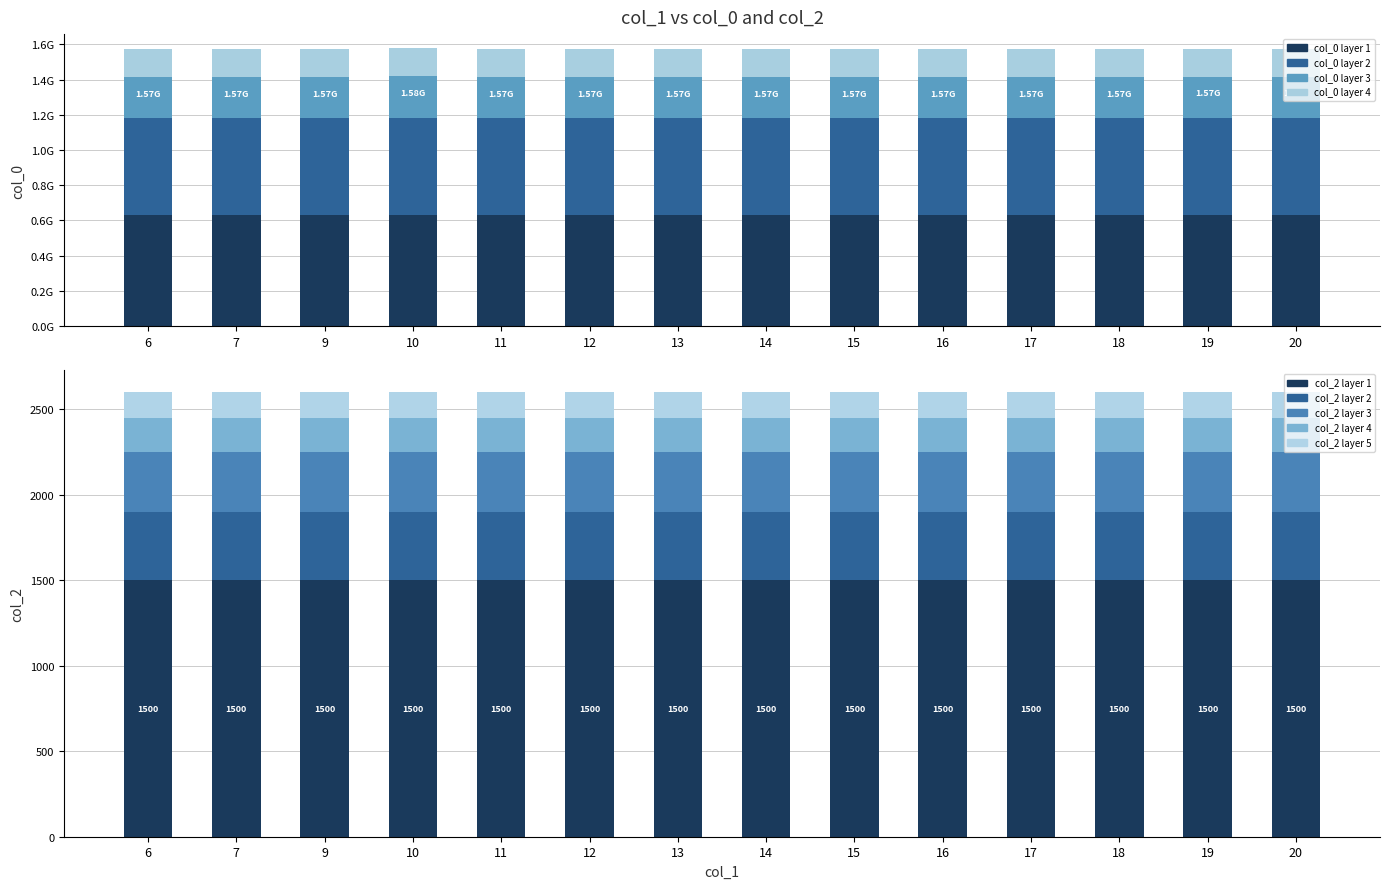

What is the maximum value shown in the chart?

631650954.0